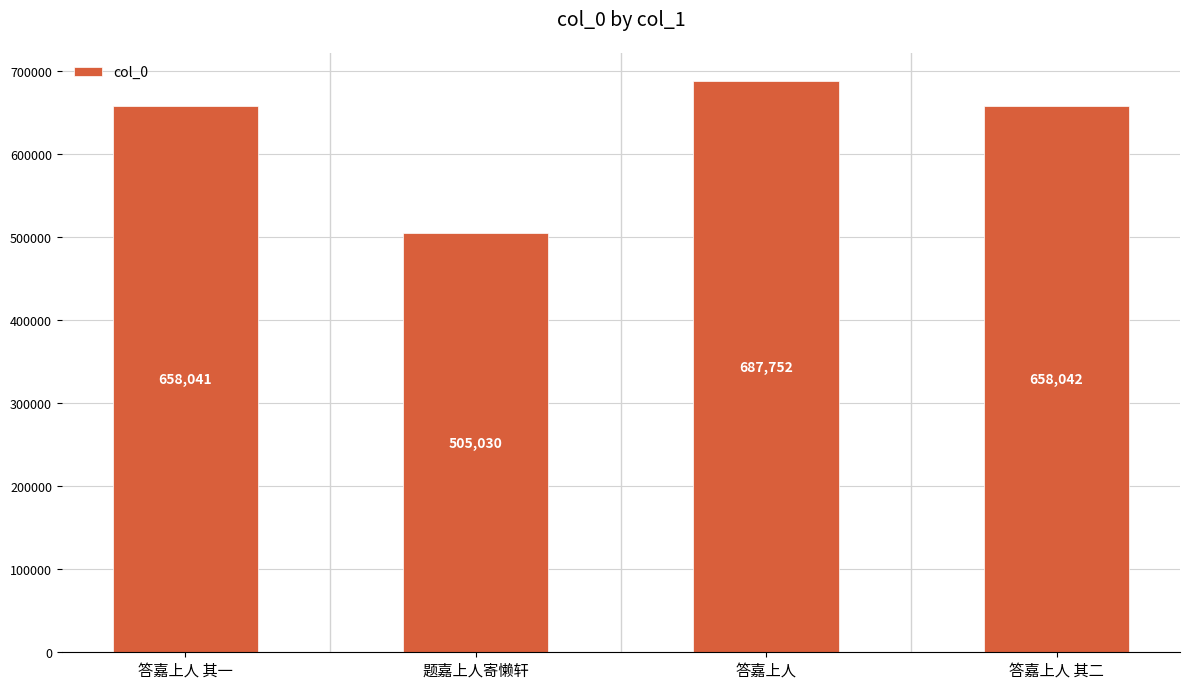

At which category does the chart reach its minimum across all series?

题嘉上人寄懒轩